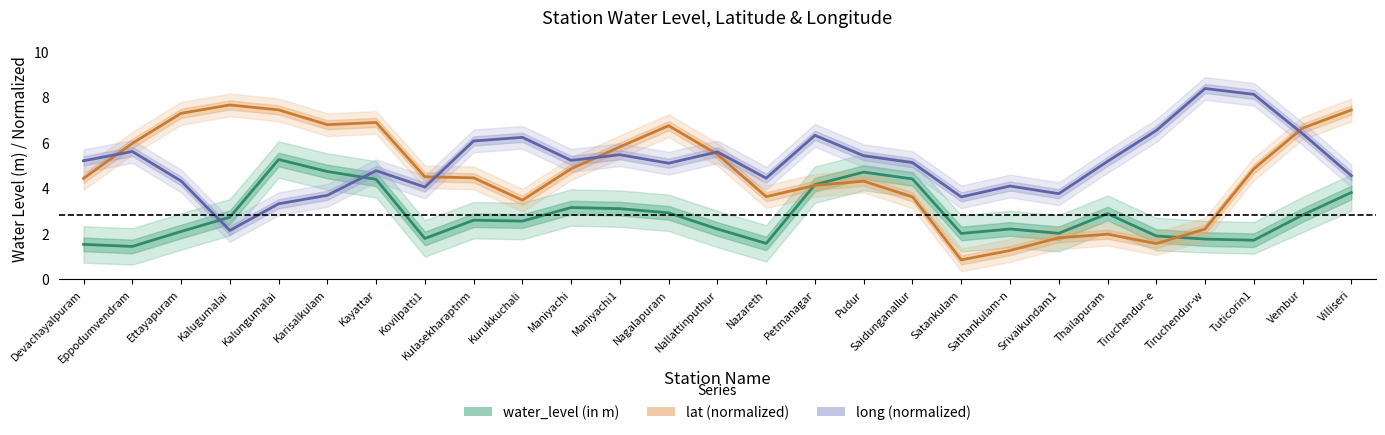

Which has a higher value, Maniyachi1 or Kurukkuchali?

Maniyachi1